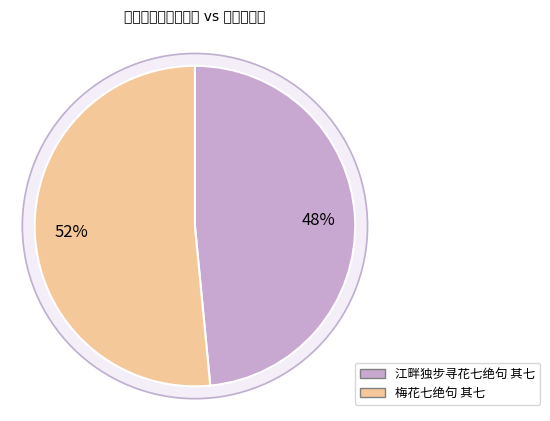

What is the largest slice in the pie chart?

梅花七绝句 其七